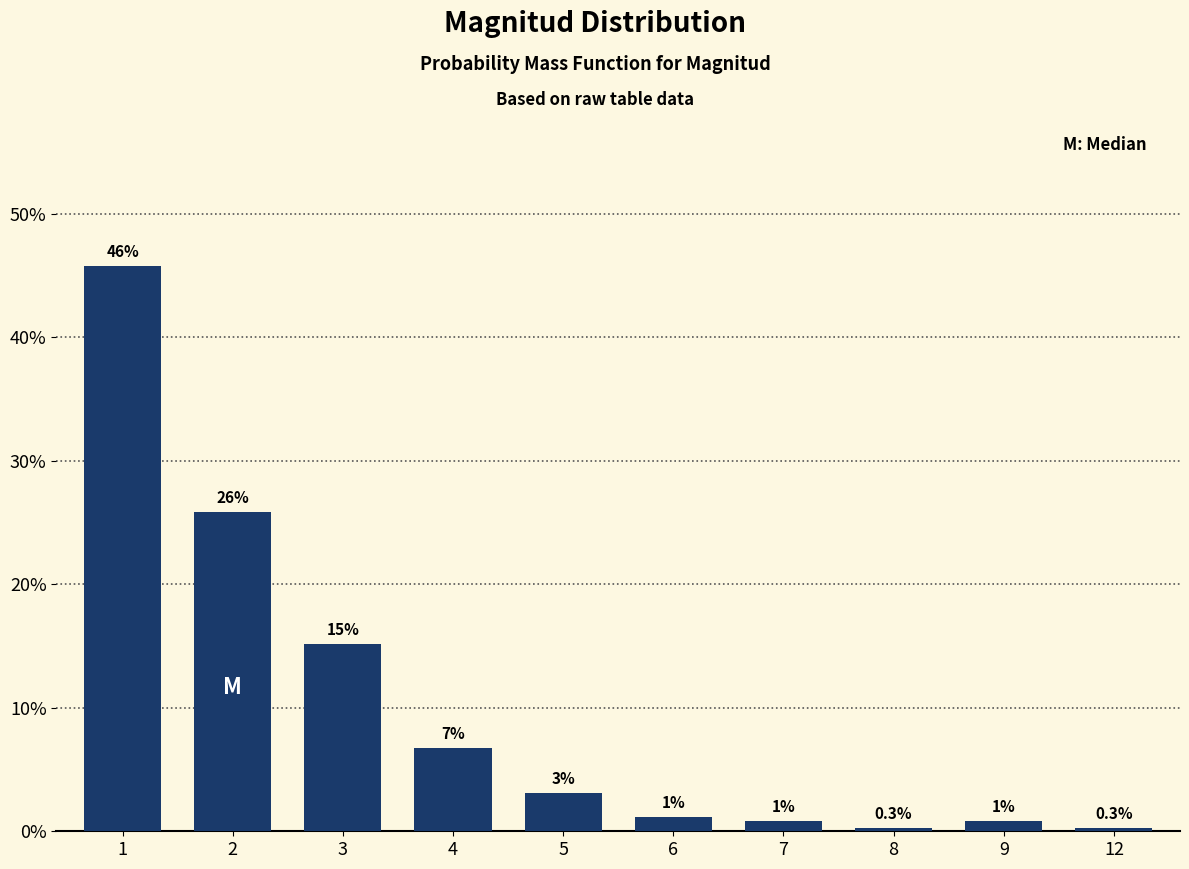

Reading left to right, extract all data points from this chart.

1=0.5	2=0.3	3=0.2	4=0.1	5=0.0	6=0.0	7=0.0	8=0.0	9=0.0	12=0.0